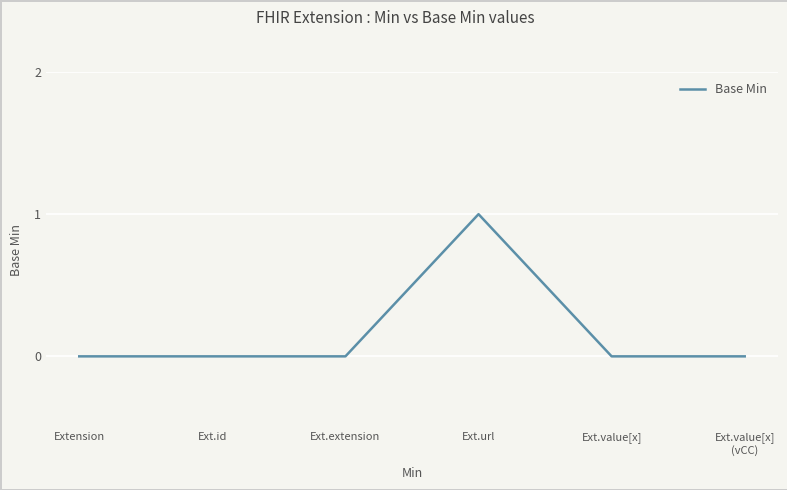

How many categories are shown in the chart?

6